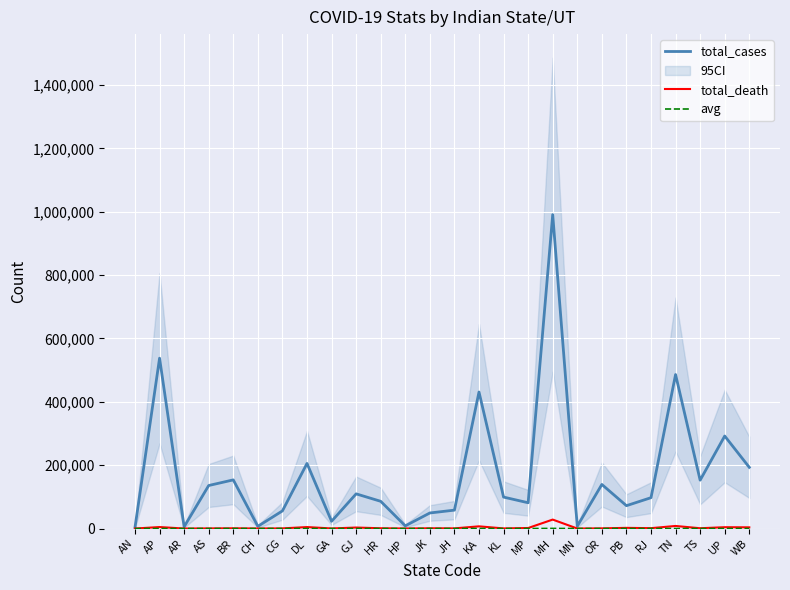

Between TS and PB, which is larger?

TS